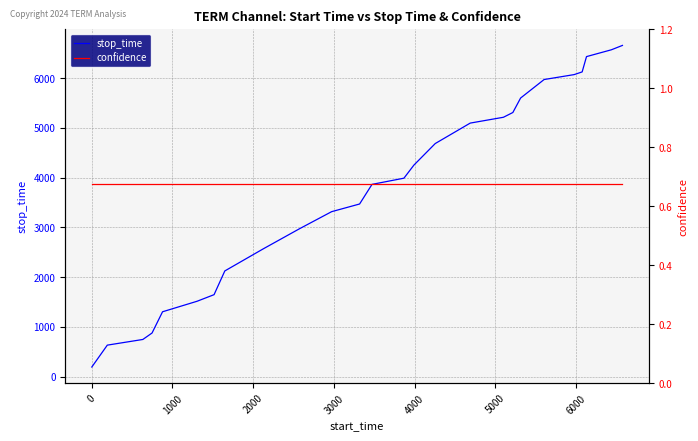

Rank the series by their average value, from highest to lowest.

stop_time, confidence